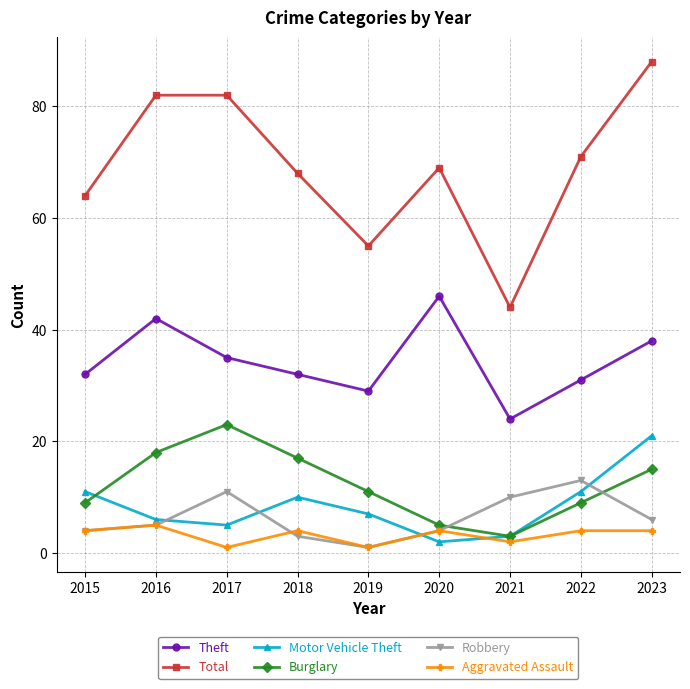

What is the average value of the Aggravated Assault series?

3